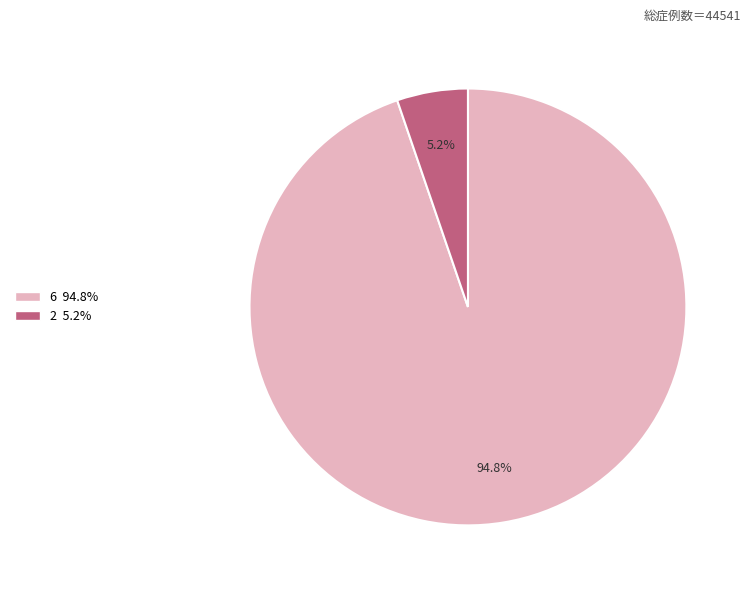

Is there any slice that represents more than half of the pie?

Yes